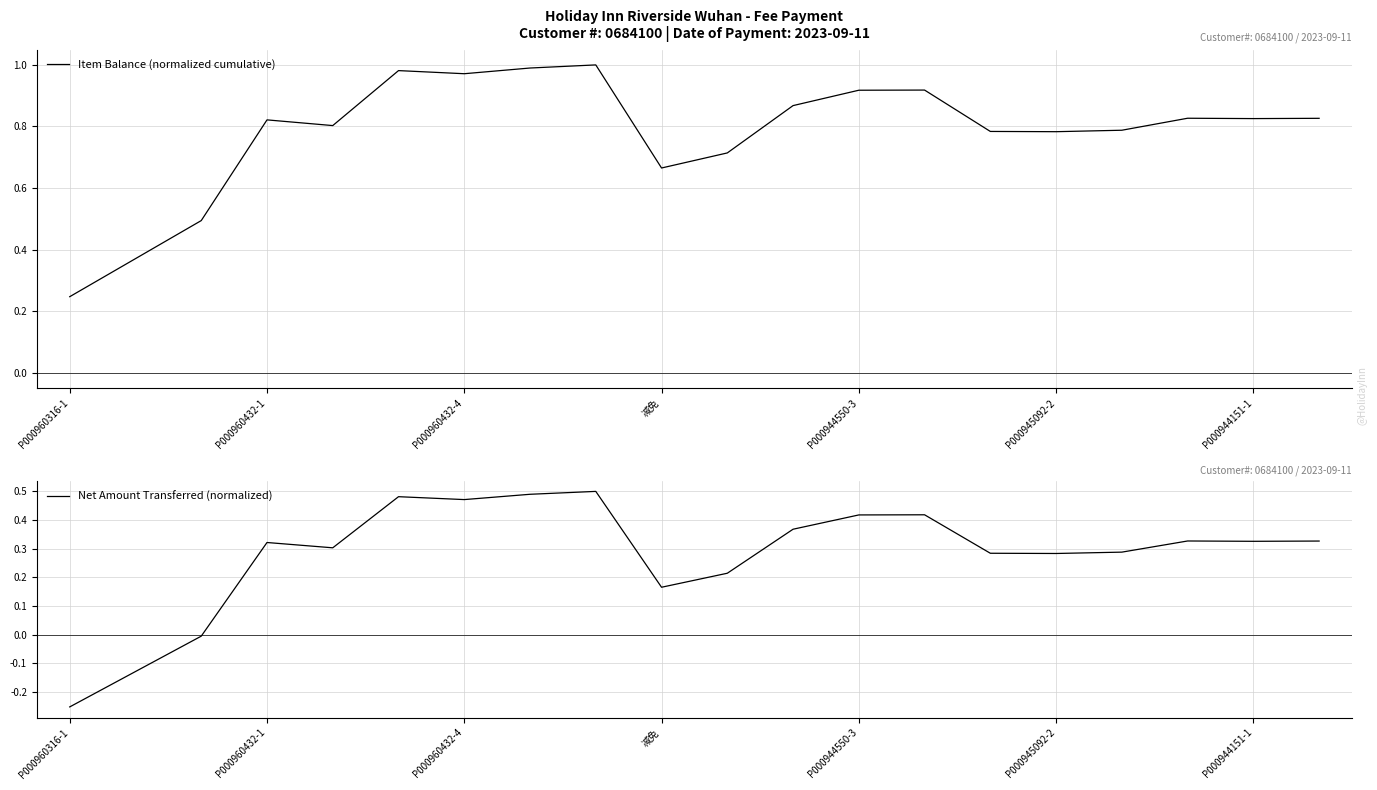

The Item Balance (normalized cumulative) series shows 0.2 at P000960432-1. True or false?

False